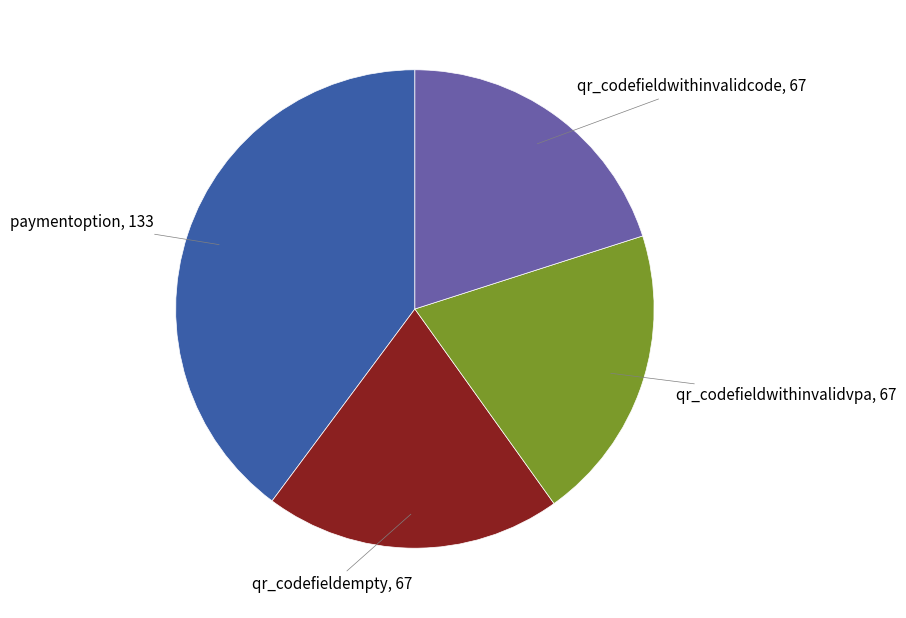

Which category has the biggest portion of the pie?

paymentoption